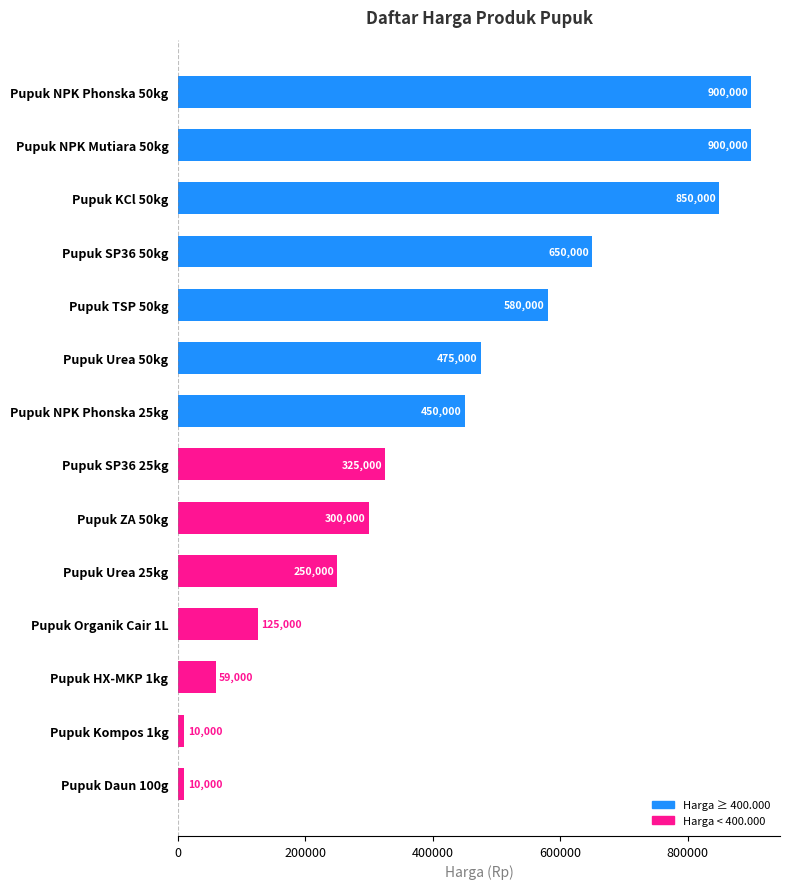

The value at Pupuk NPK Phonska 25kg is 761811. True or false?

False